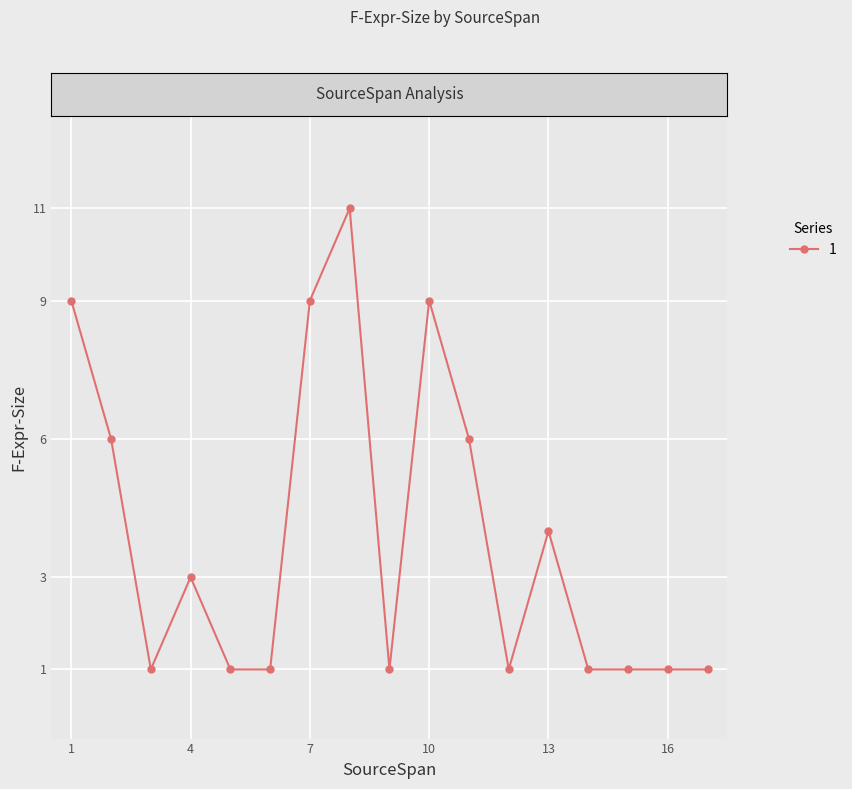

What is the value of the 5th point from the left?

1